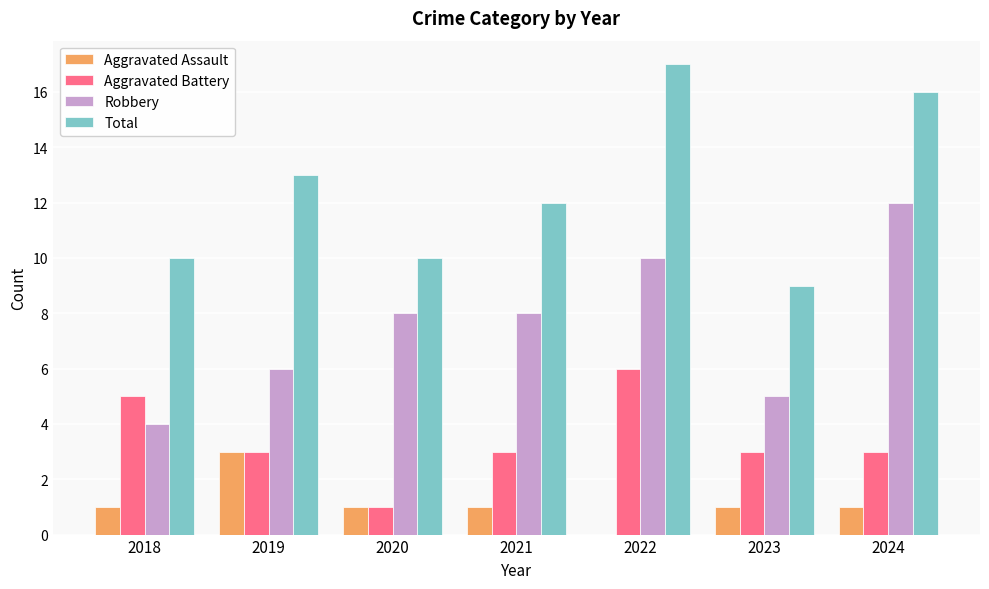

At which label does Total first exceed 12?

2019